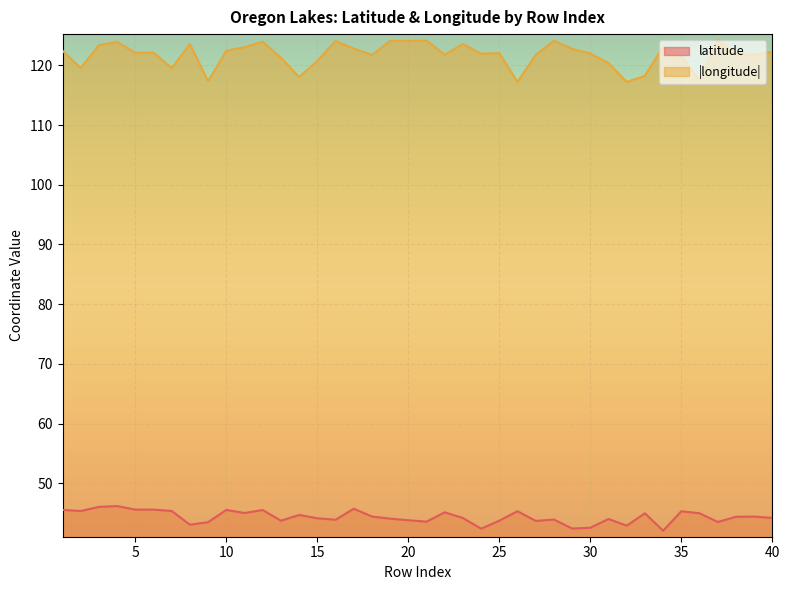

What is the spread (max minus min) of values at 20?

80.3